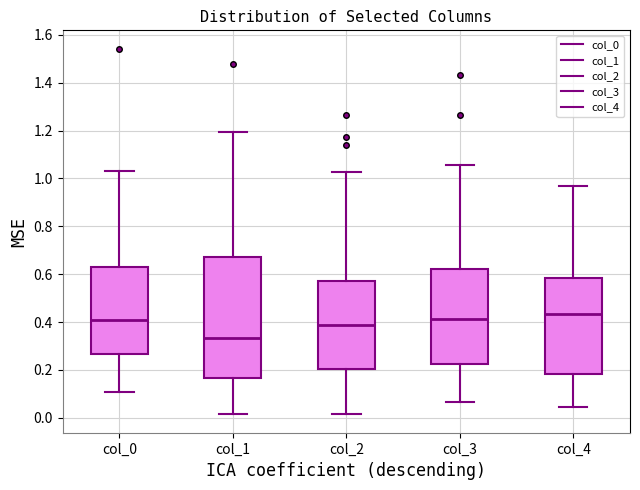

Reading left to right, transcribe this box plot: for each box, give where its median line is, the range the box spans, and where its two whiskers end, as read against the y-axis. The values are not printed on the chart, so give them approximately, as read against the axis.

col_0: median 0.40, box 0.26 to 0.64, whiskers 0.10 to 1.04
col_1: median 0.34, box 0.16 to 0.68, whiskers 0.02 to 1.20
col_2: median 0.38, box 0.20 to 0.56, whiskers 0.02 to 1.02
col_3: median 0.42, box 0.22 to 0.62, whiskers 0.06 to 1.06
col_4: median 0.44, box 0.18 to 0.58, whiskers 0.04 to 0.96